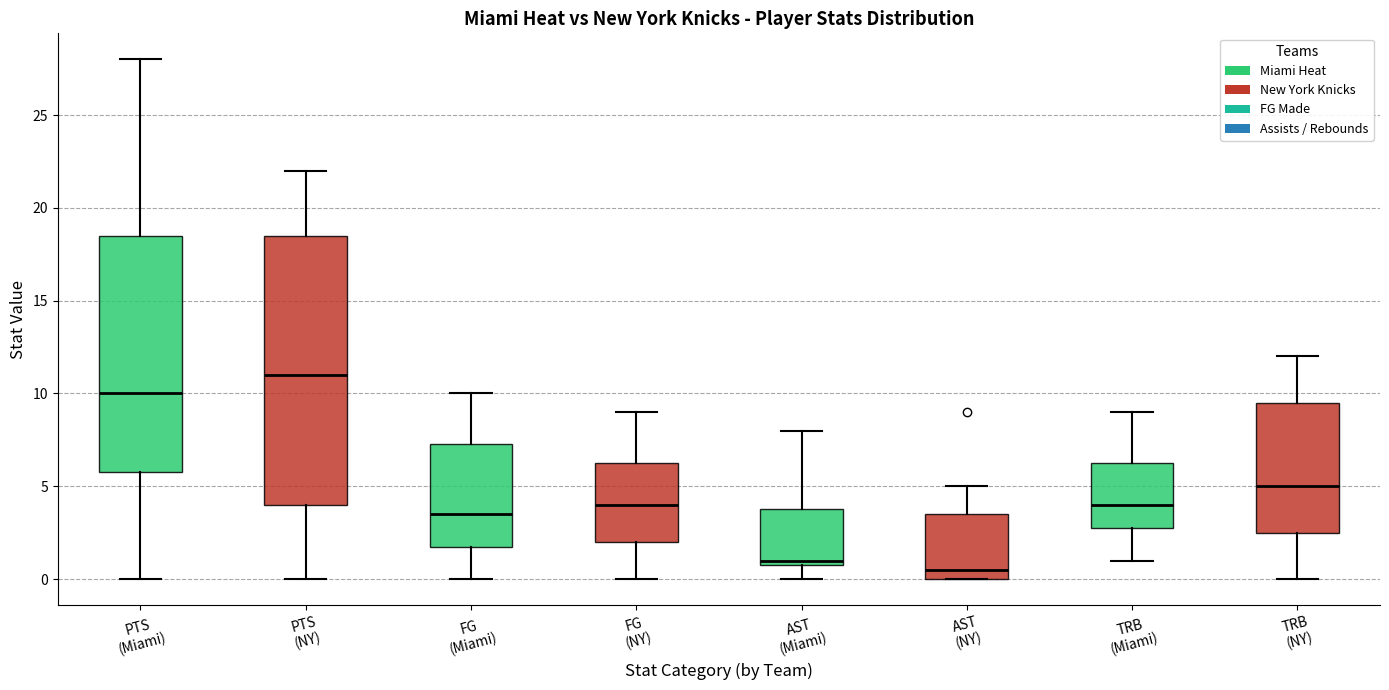

Which box's median line is the highest?

PTS (NY)